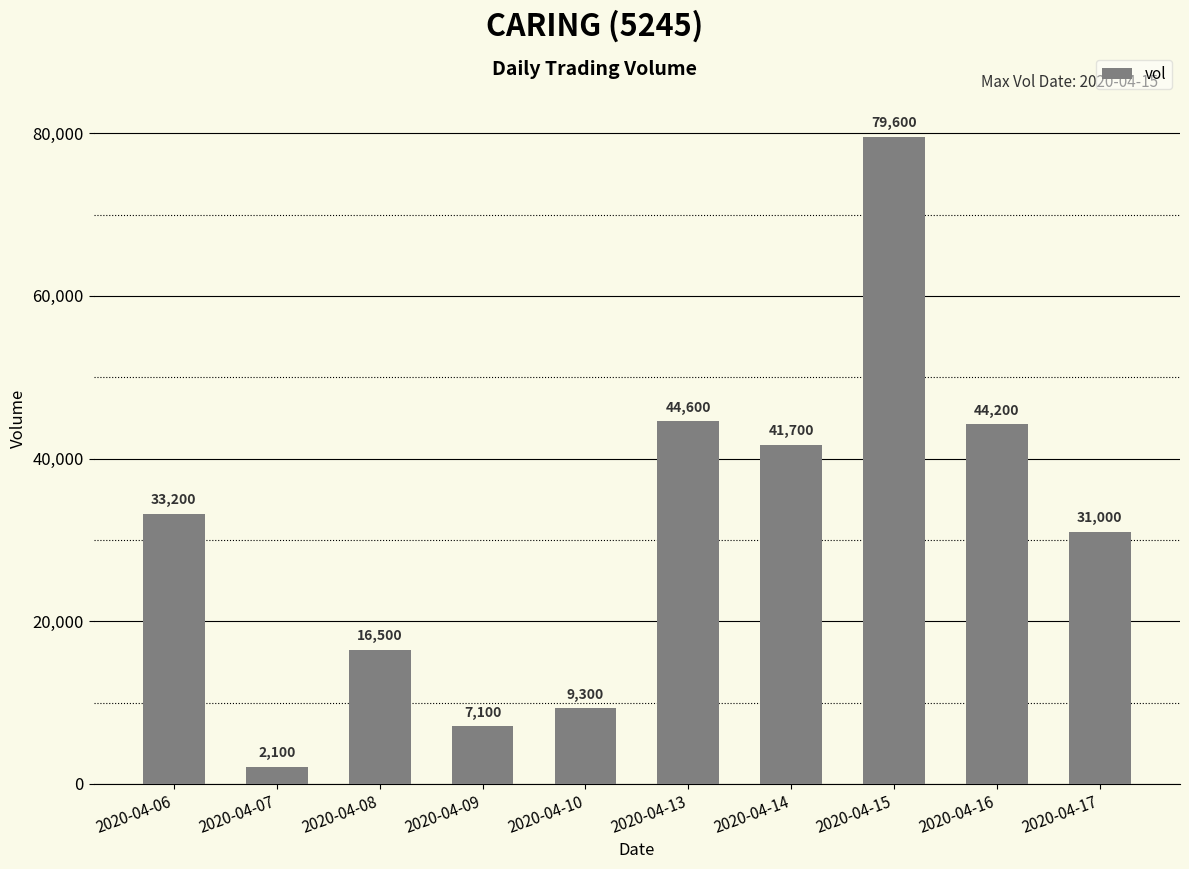

The chart shows a value of 44200 at 2020-04-16. True or false?

True